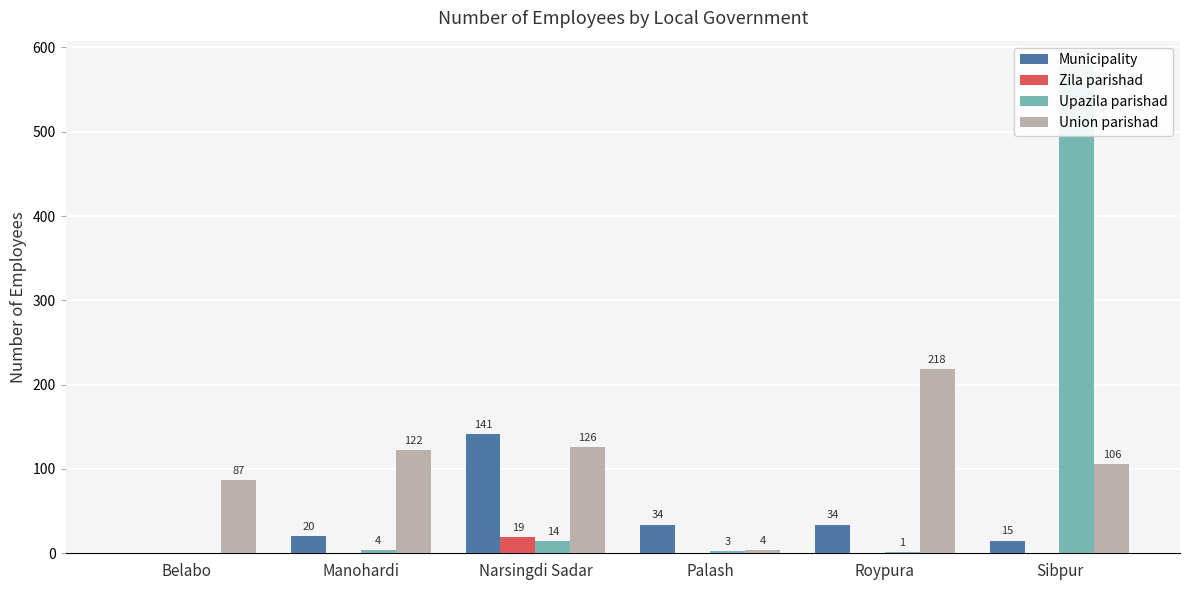

Reading left to right, transcribe all the data shown in this chart.

Municipality: Belabo=0	Manohardi=20	Narsingdi Sadar=141	Palash=34	Roypura=34	Sibpur=15
Zila parishad: Belabo=0	Manohardi=0	Narsingdi Sadar=19	Palash=0	Roypura=0	Sibpur=0
Upazila parishad: Belabo=0	Manohardi=4	Narsingdi Sadar=14	Palash=3	Roypura=1	Sibpur=579
Union parishad: Belabo=87	Manohardi=122	Narsingdi Sadar=126	Palash=4	Roypura=218	Sibpur=106